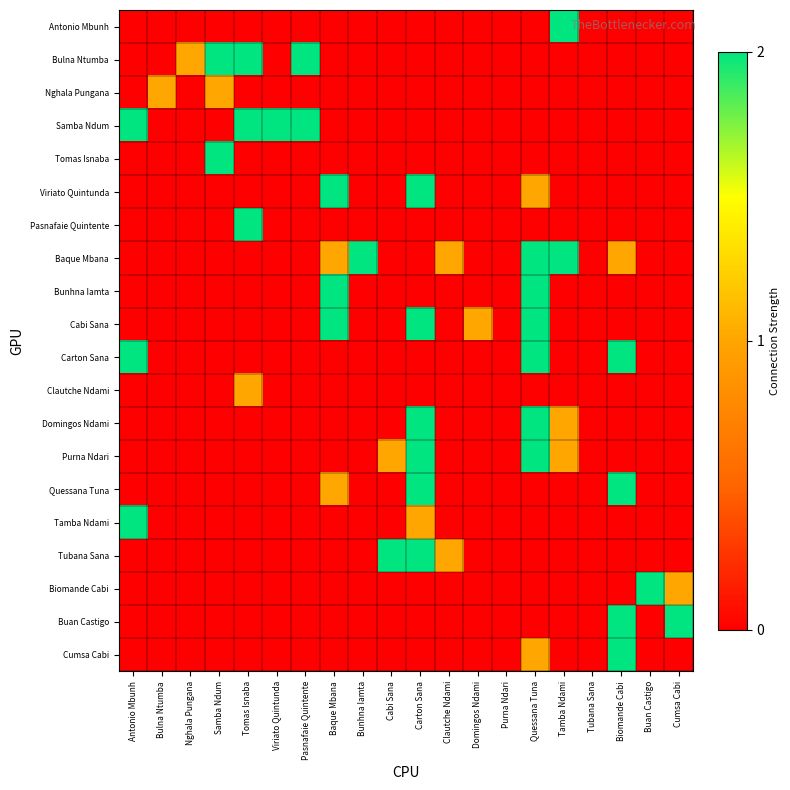

What is the greatest value displayed?

2